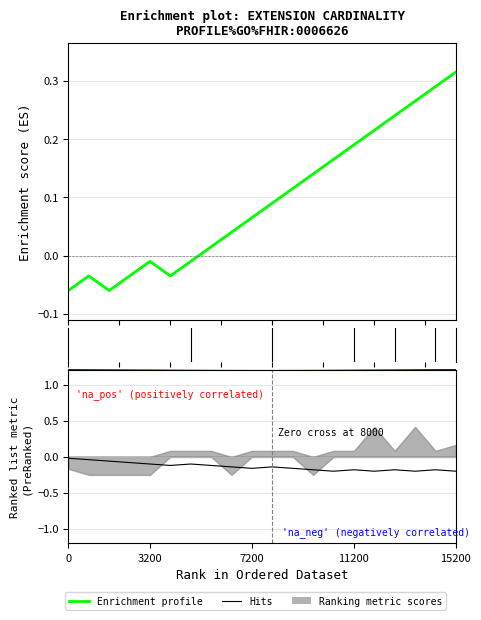

What is the sum of all values?

1.9